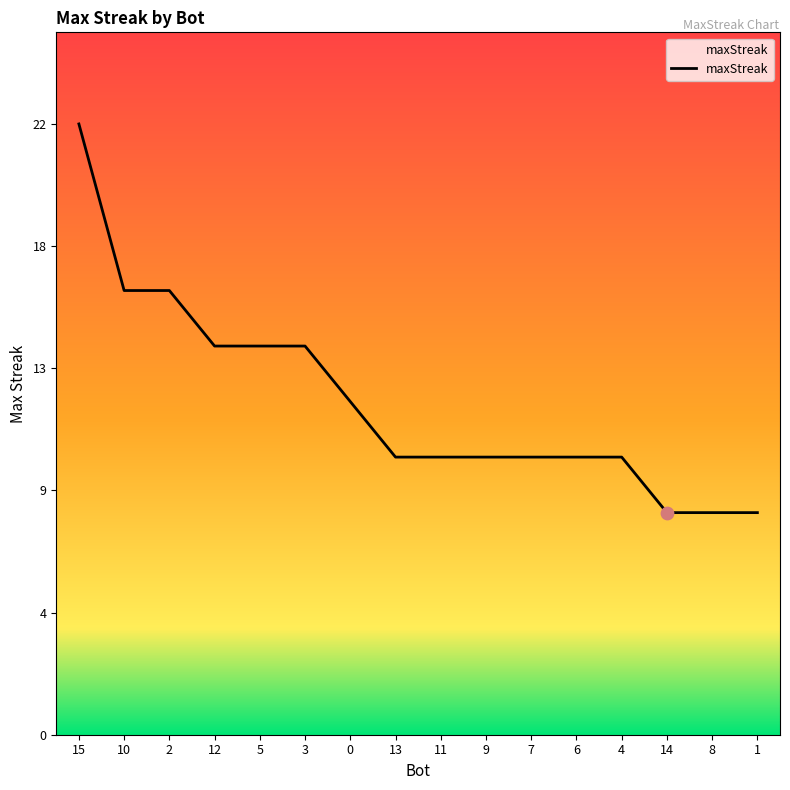

What is the ratio of the value at 4 to the value at 15?

0.5